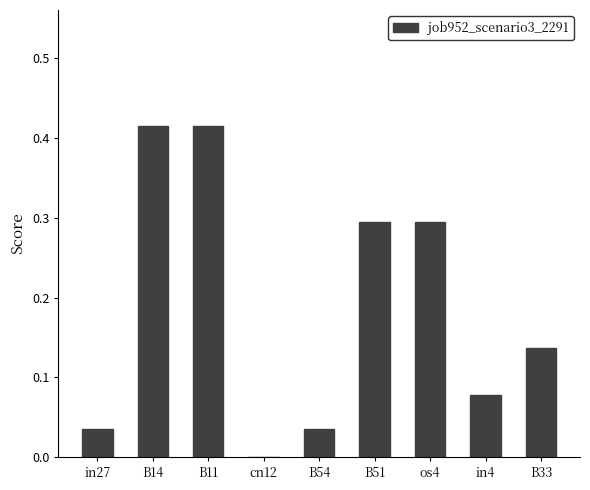

What is the sum of all values?

1.7